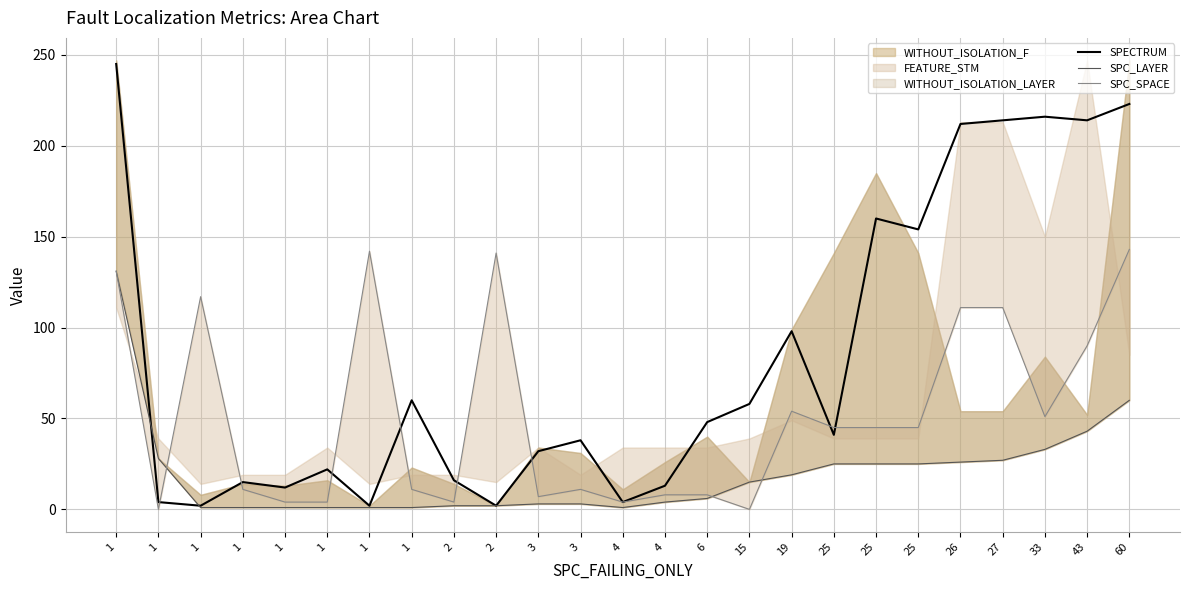

True or false: SPECTRUM has more than 1 interior local peaks.

True